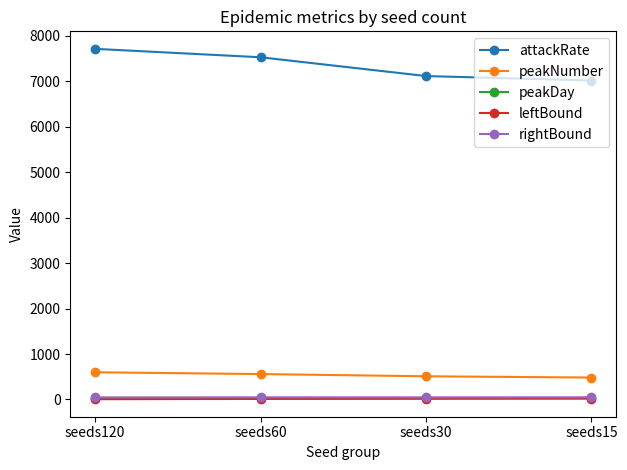

Which series has the largest range (max minus min)?

attackRate